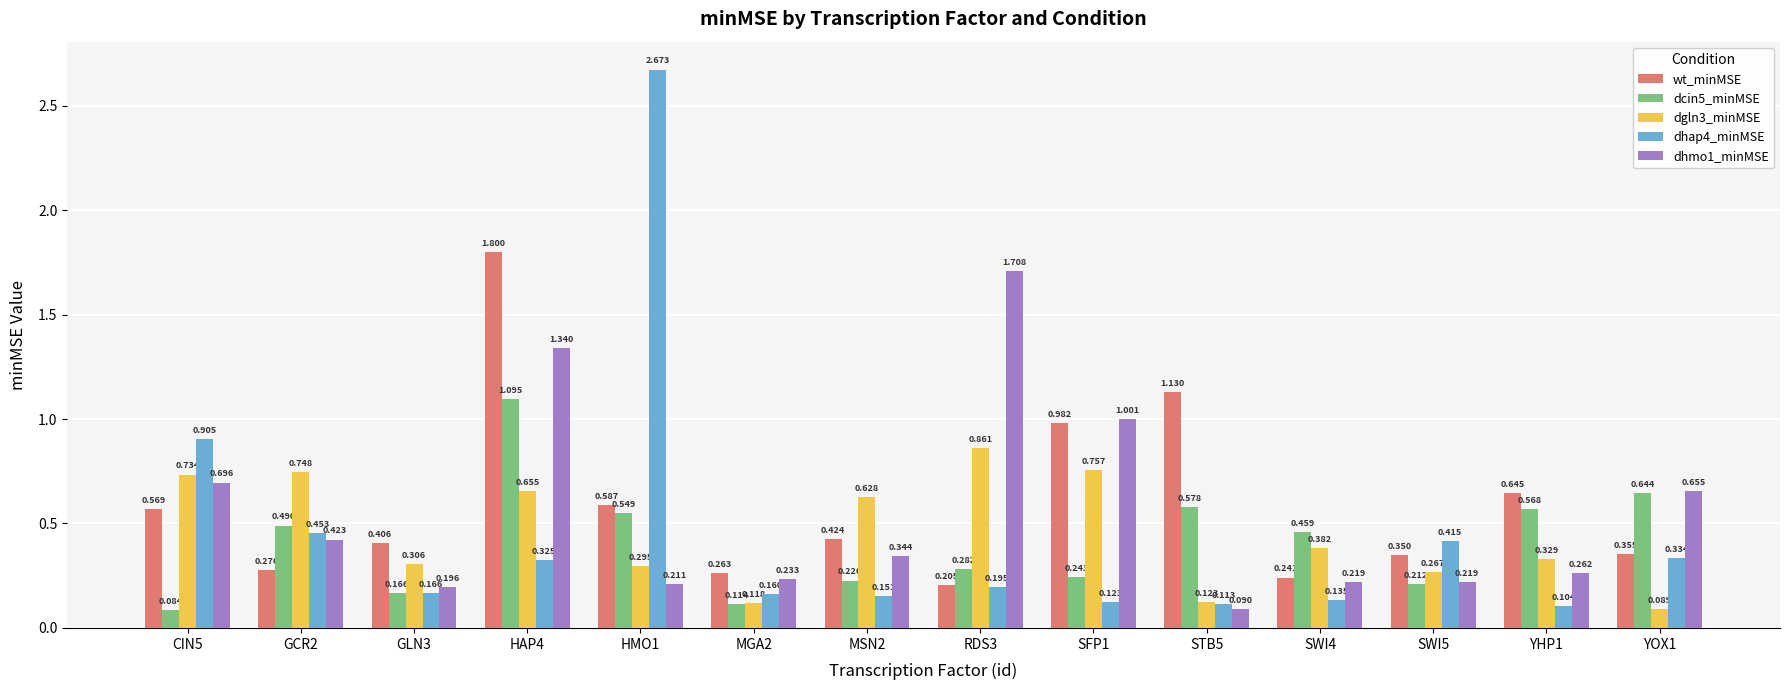

Which series has the largest total across all categories?

wt_minMSE